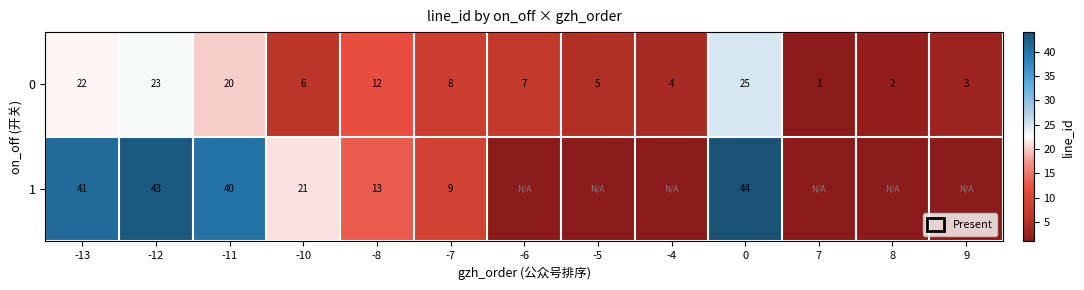

True or false: 0 has a value of 5 at -4.

False